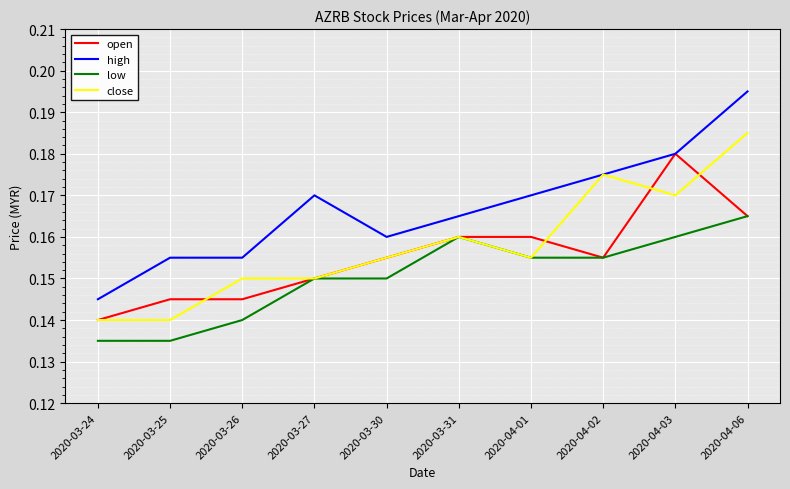

Which series changed the most between 2020-04-01 and 2020-04-02?

close